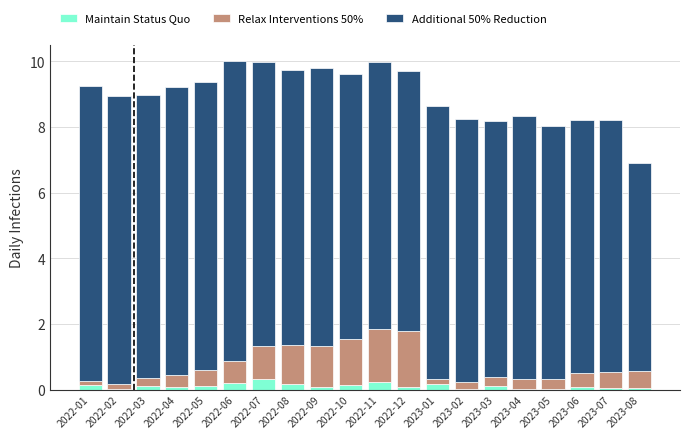

What is the maximum value for Maintain Status Quo?

0.3